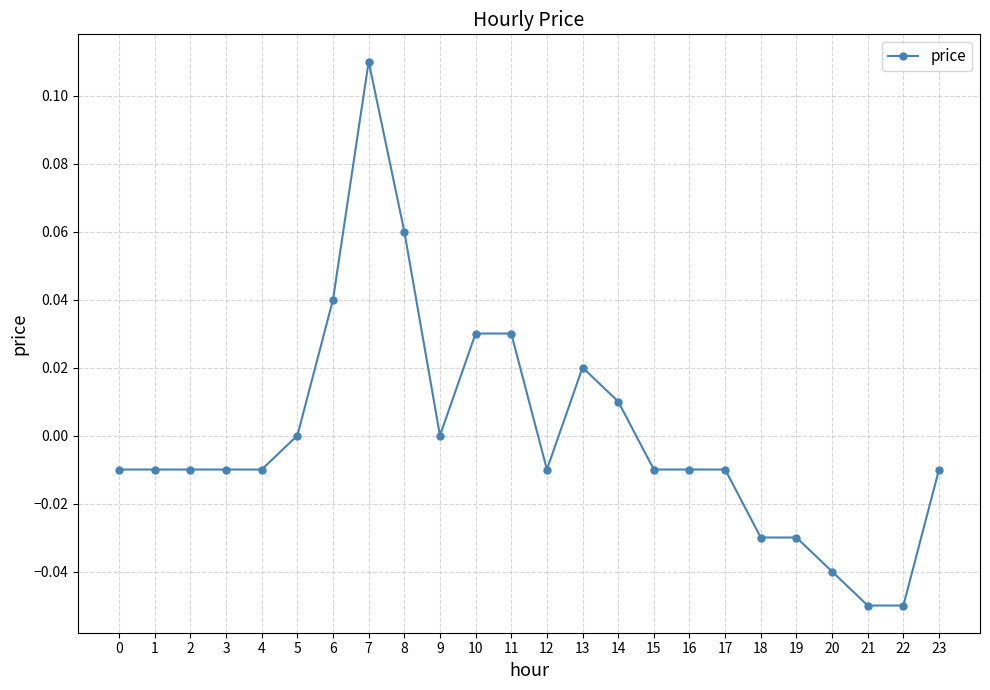

True or false: there are more than 0 points higher than both neighbors.

True